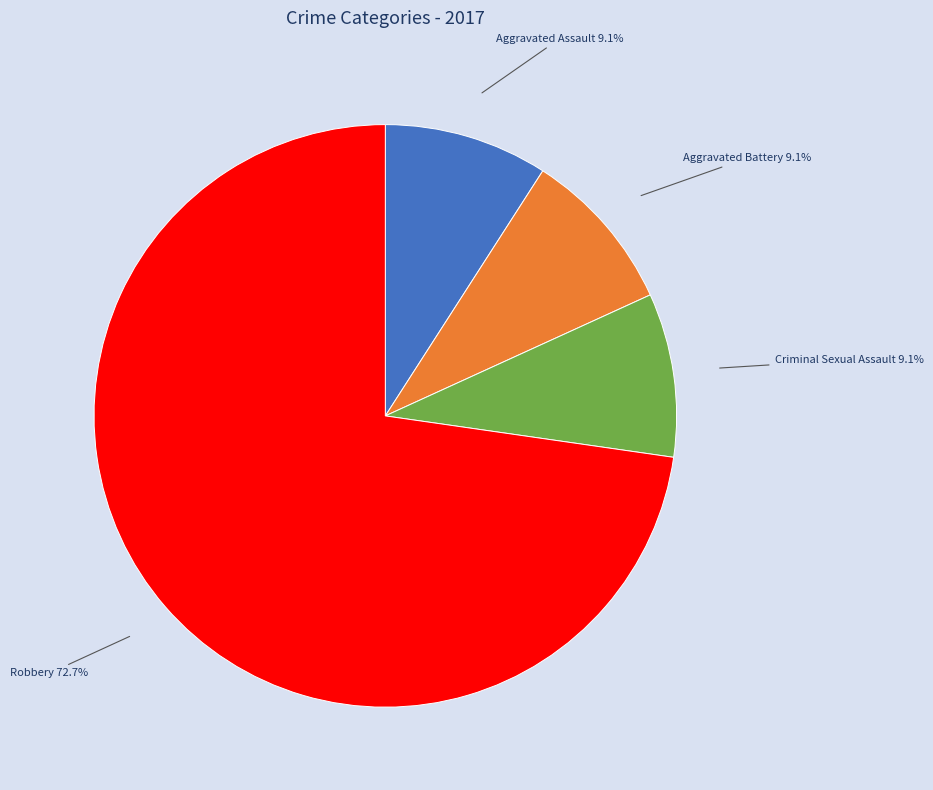

What percentage is NOT represented by Aggravated Assault?

90.9%